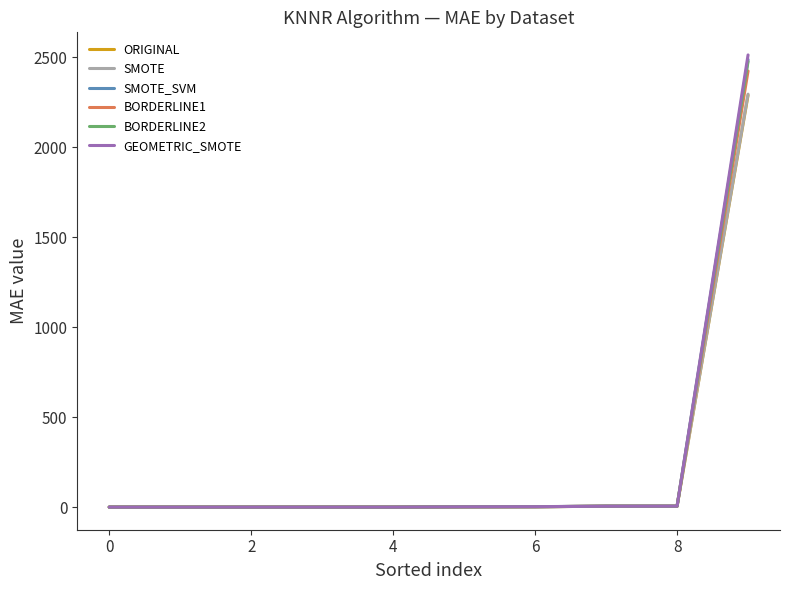

What is the greatest value displayed?

2511.8